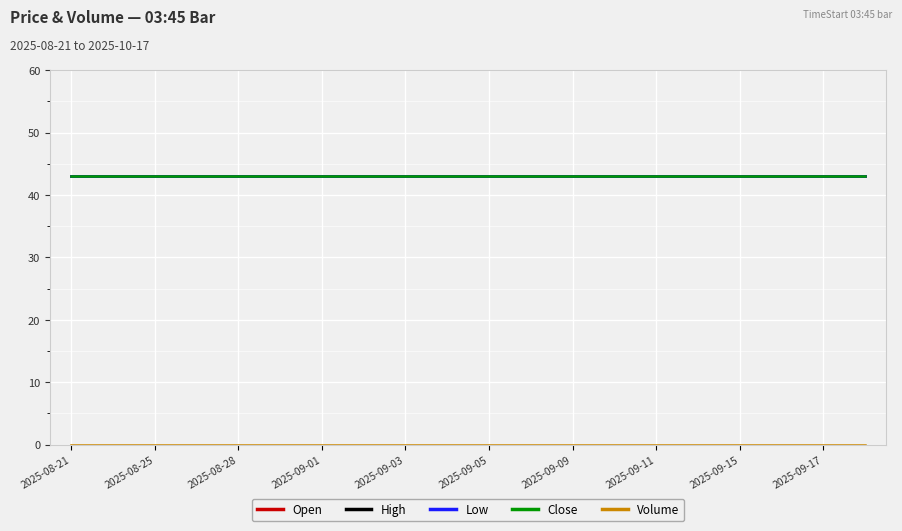

True or false: Close has more than 0 points higher than both neighbors.

False